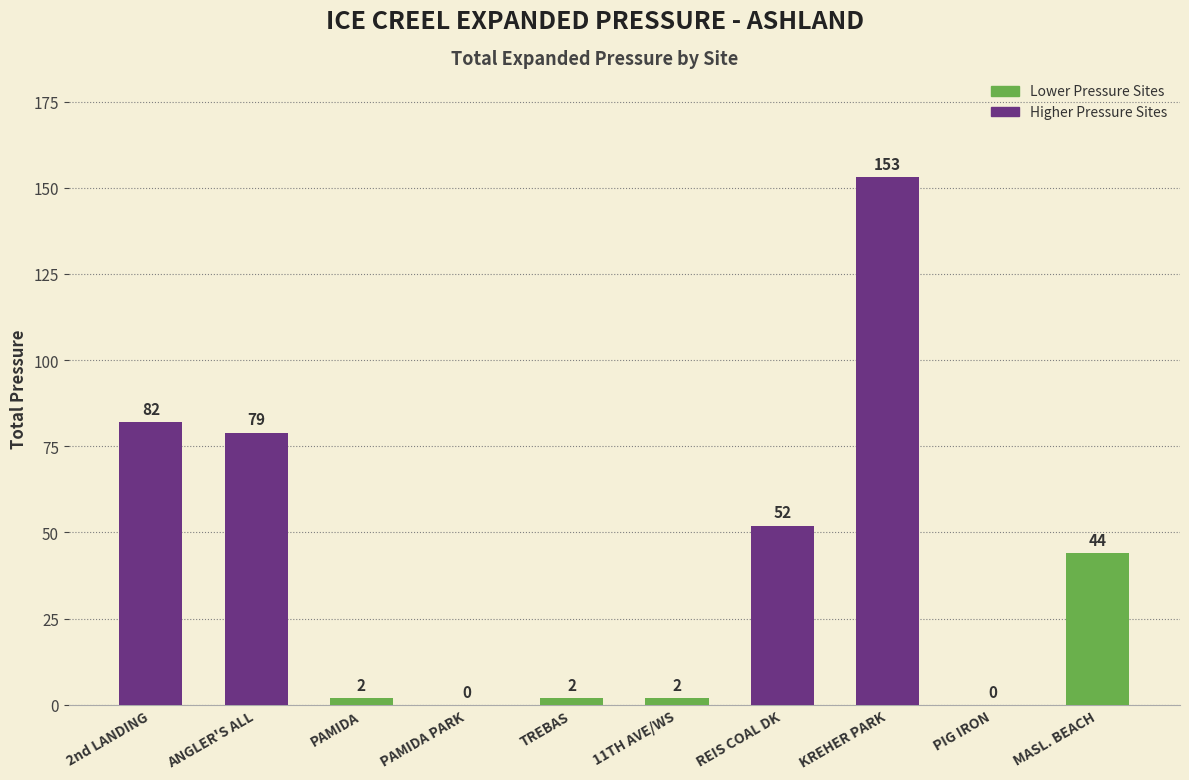

What is the sum of the values at REIS COAL DK and ANGLER'S ALL?

131